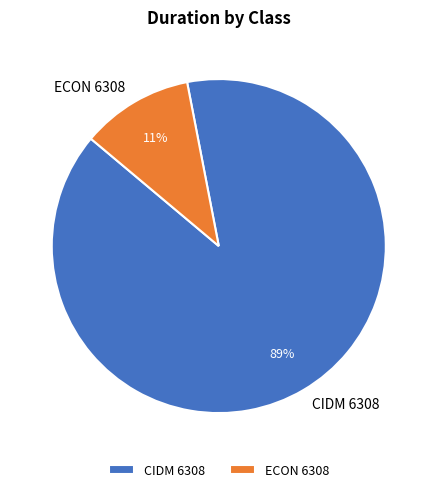

To the nearest percent, what is the difference between the ECON 6308 and CIDM 6308 slice percentages?

78%